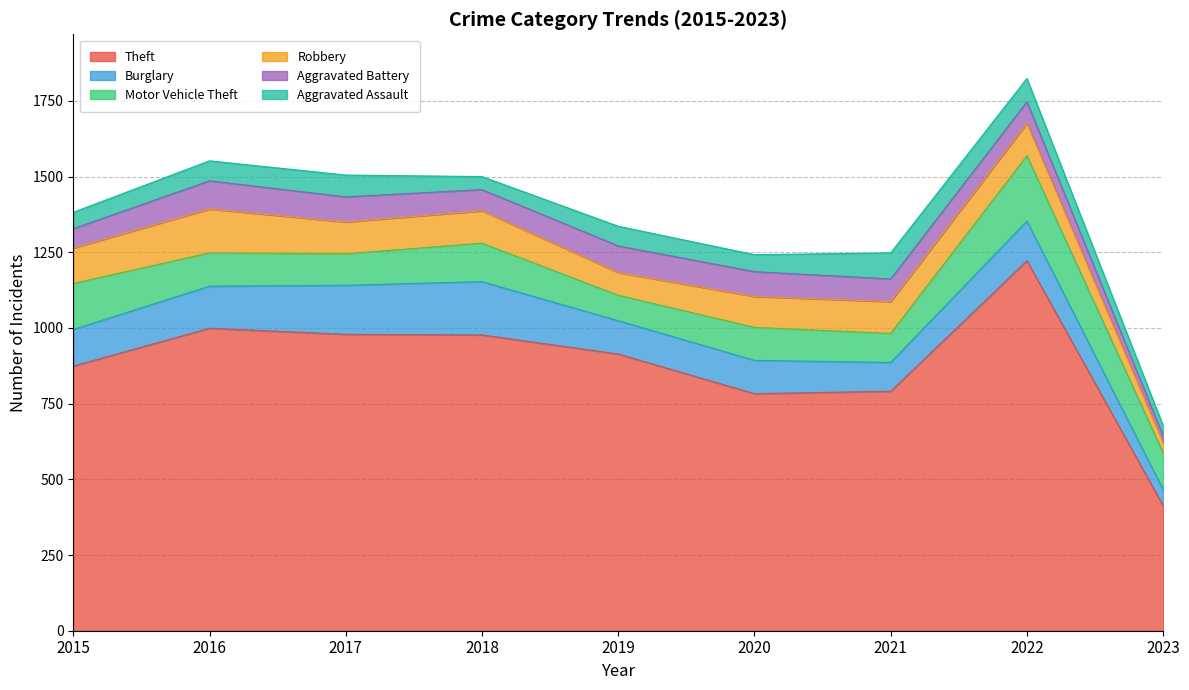

How many interior local peaks does the Motor Vehicle Theft series have?

3